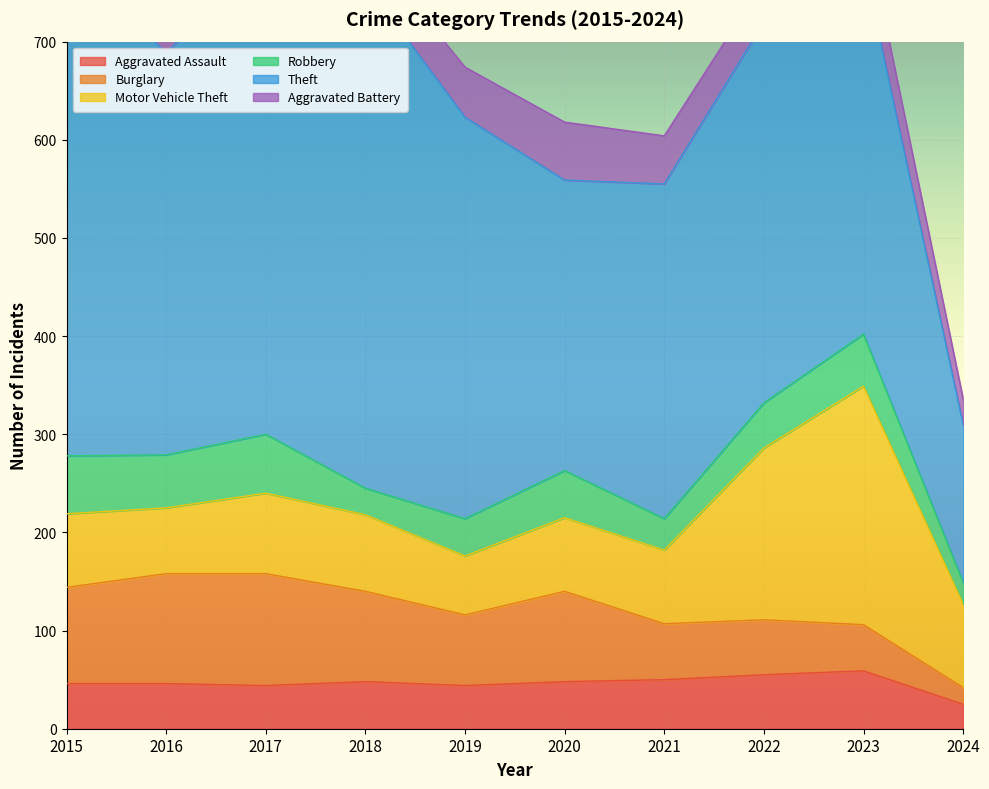

Reading left to right, what are all the values shown in this chart?

Aggravated Assault: 46	46	44	48	44	48	50	55	59	25
Burglary: 98	112	114	92	72	92	57	56	47	17
Motor Vehicle Theft: 75	67	82	78	60	75	75	175	243	85
Robbery: 59	54	60	27	38	48	32	46	53	22
Theft: 515	409	497	515	409	296	341	388	378	161
Aggravated Battery: 38	37	54	39	51	59	49	42	47	26